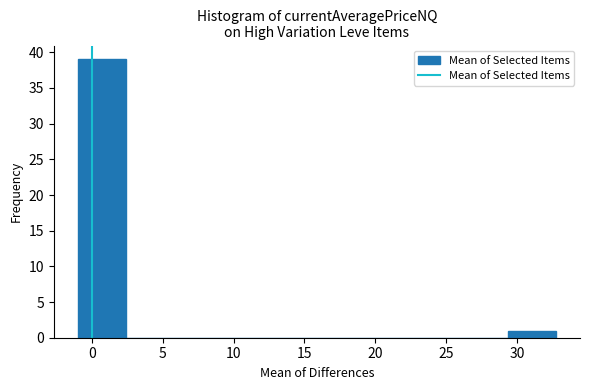

Over which range of the x-axis is the bar tallest?

-1.0 to 2.5